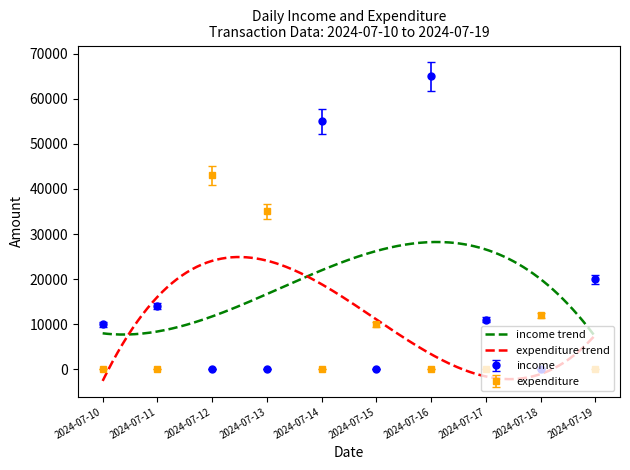

At which category does income reach its first local valley?

2024-07-15